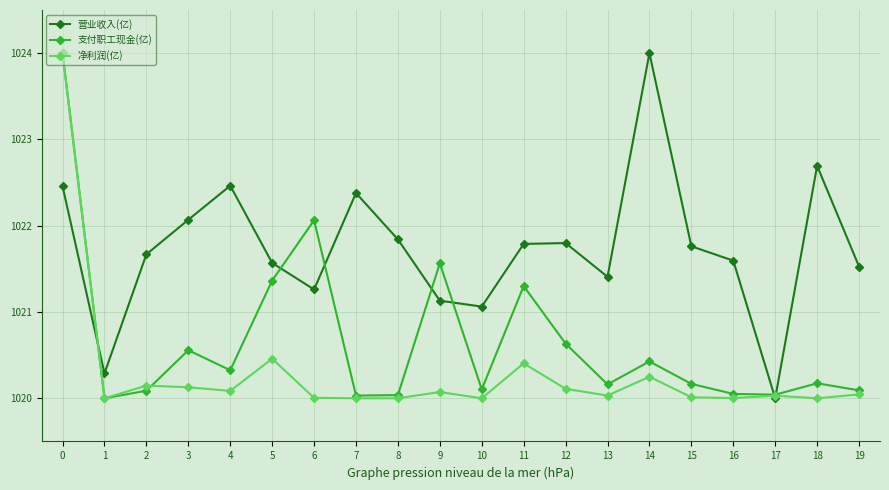

After their last crossing, which series has the higher values: 净利润(亿) or 支付职工现金(亿)?

支付职工现金(亿)